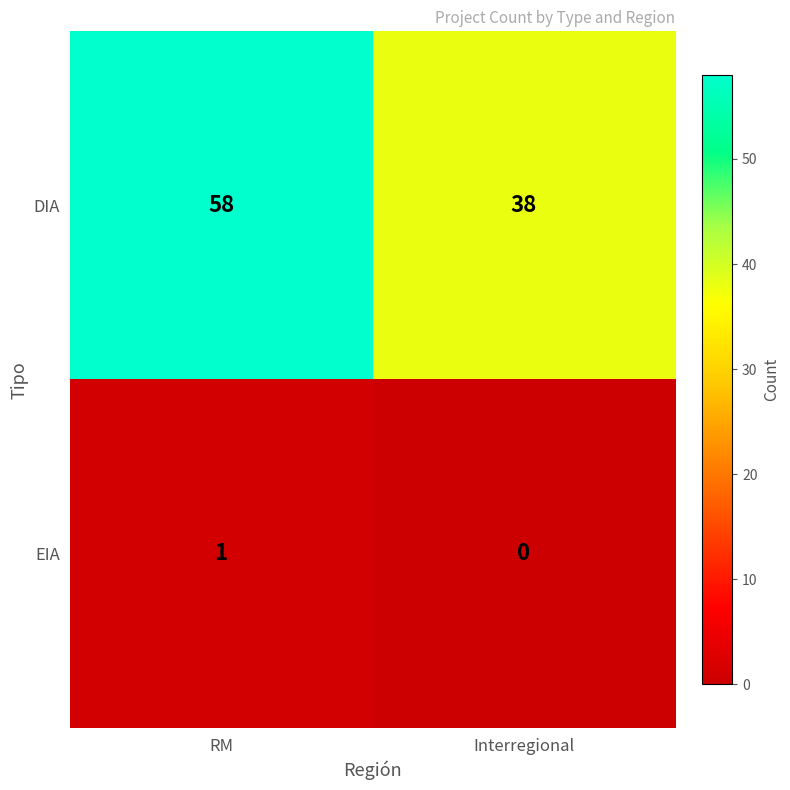

Which label corresponds to the largest value in the chart?

RM